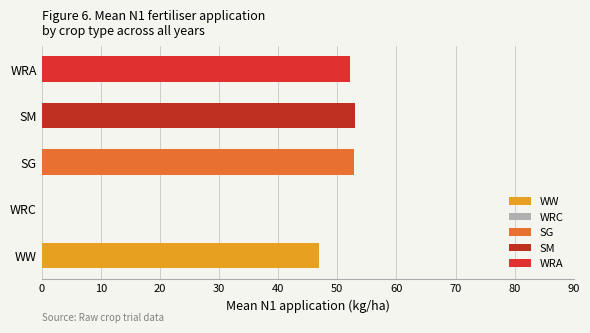

Is it true that the value at WW is 22.0?

False